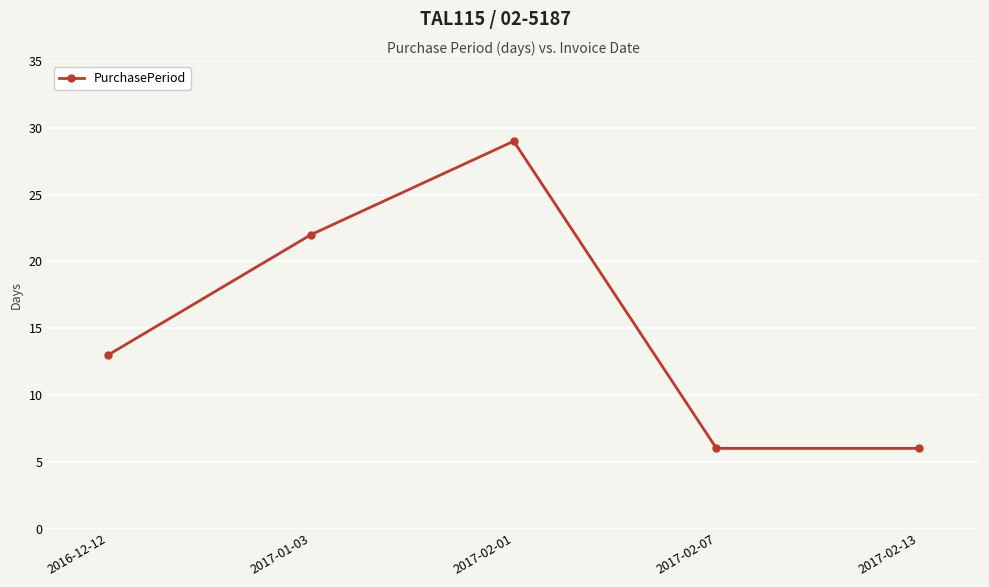

At which category does the data reach its first local peak?

2017-02-01